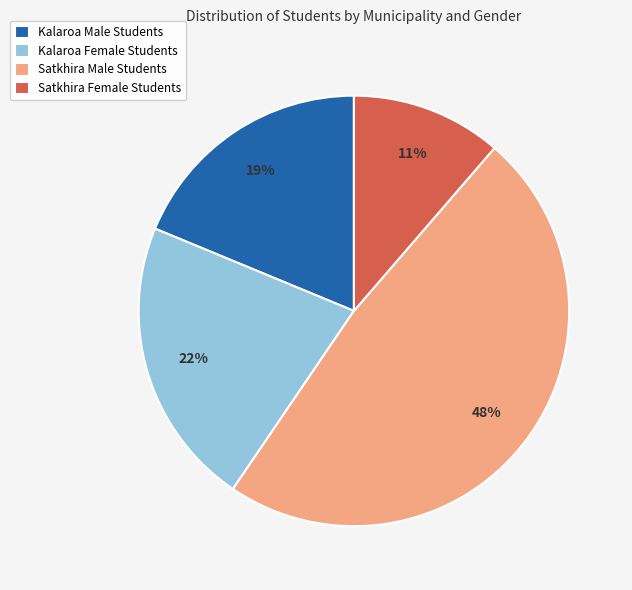

Is it true that Satkhira Female Students is 5% of the pie?

False